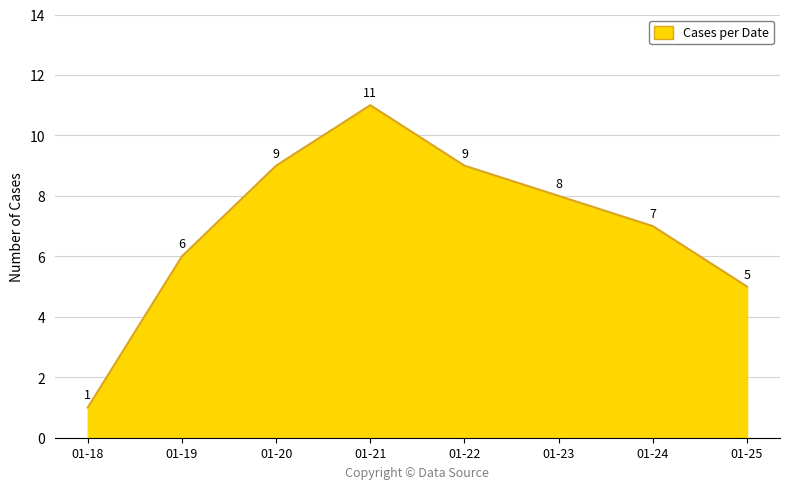

What is the difference between the maximum and minimum values?

10